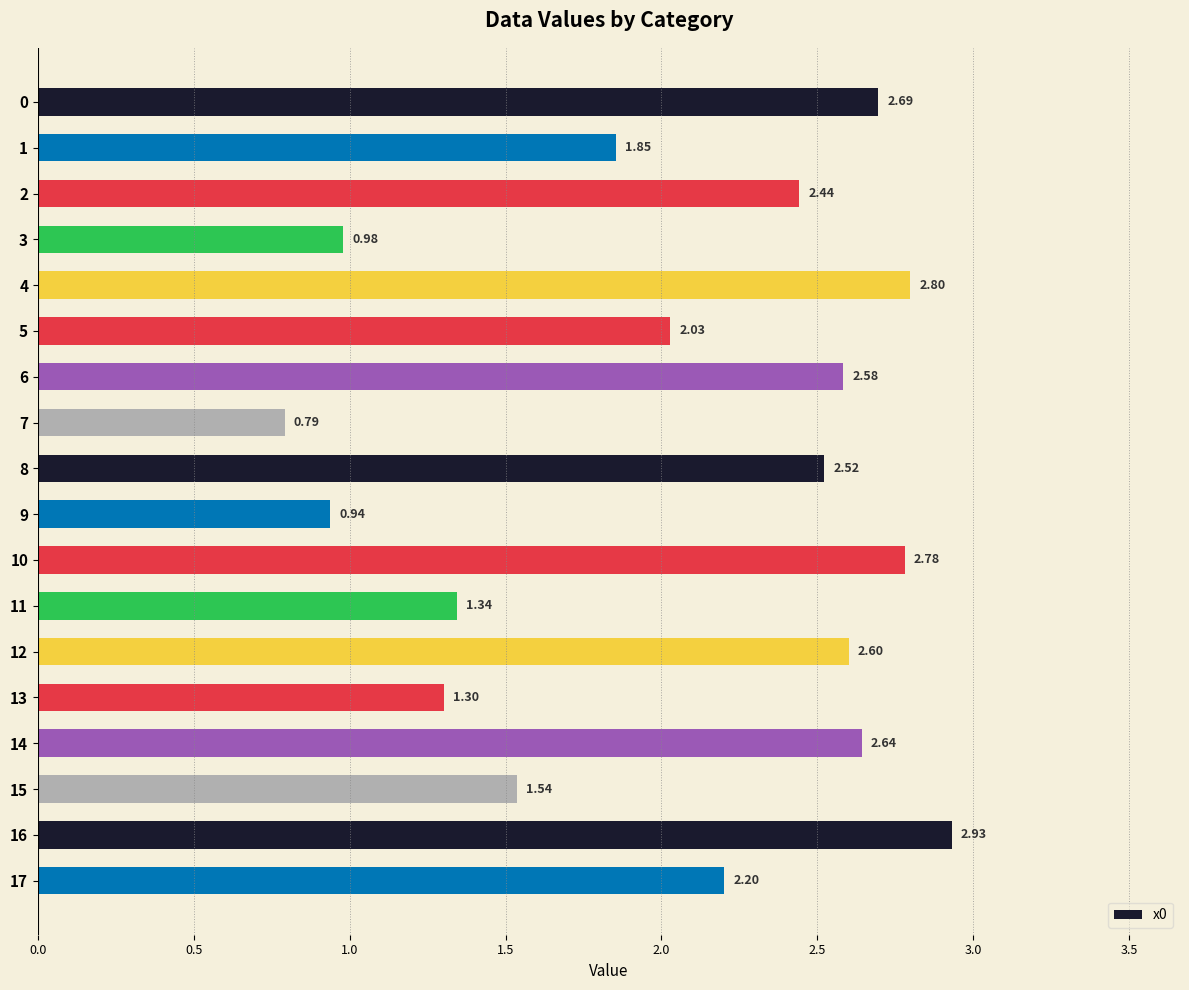

At which label is the value closest to 1?

3